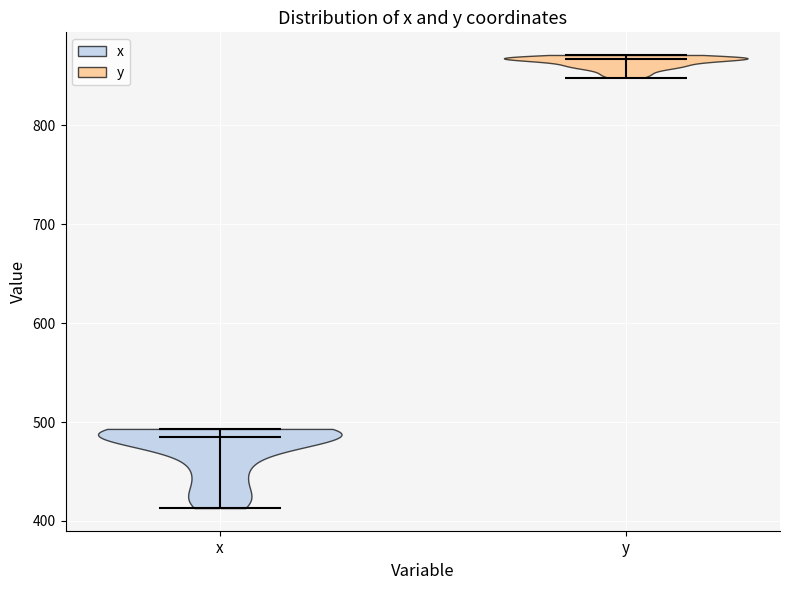

Which violin has the lowest median line?

x